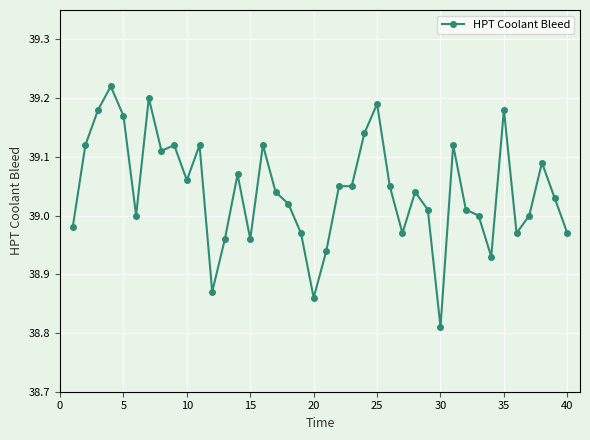

What is the sum of all values?

1561.7